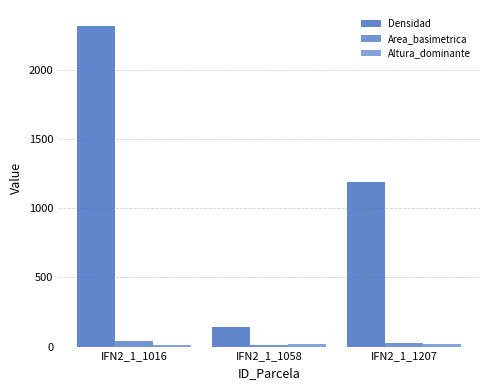

List the series in order of their peak value, highest first.

Densidad, Area_basimetrica, Altura_dominante